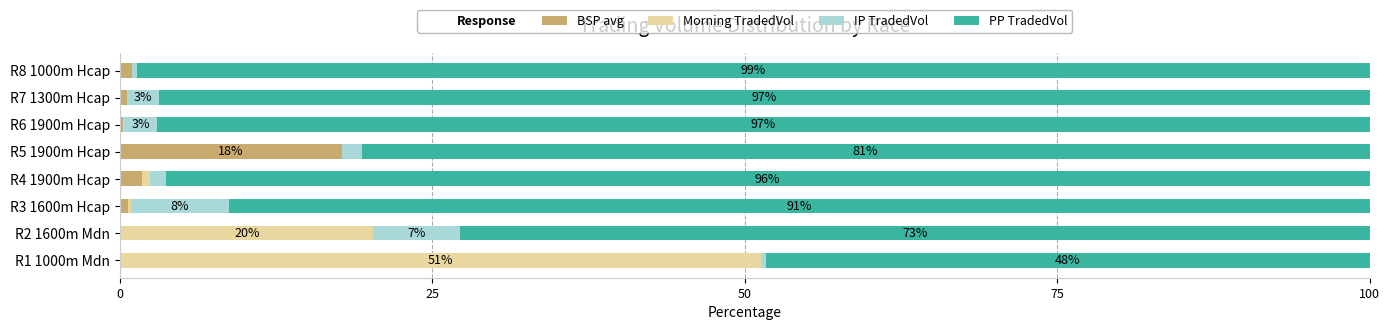

At which label does BSP avg reach its peak?

R5 1900m Hcap